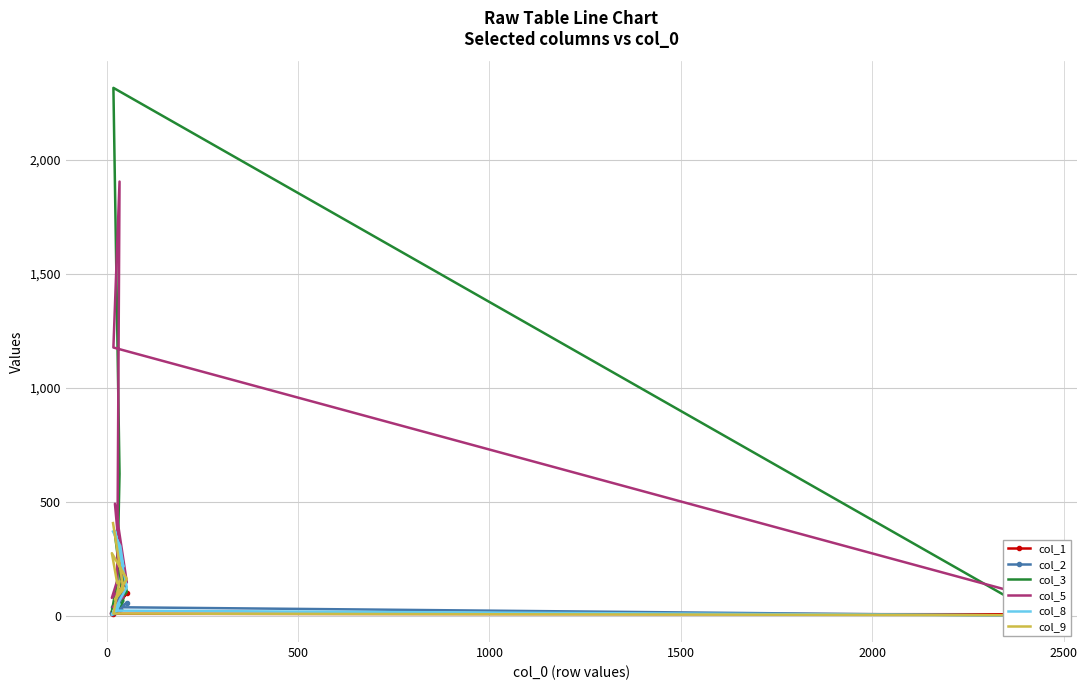

What is the difference between the second highest and second lowest values in the col_1 series?

93